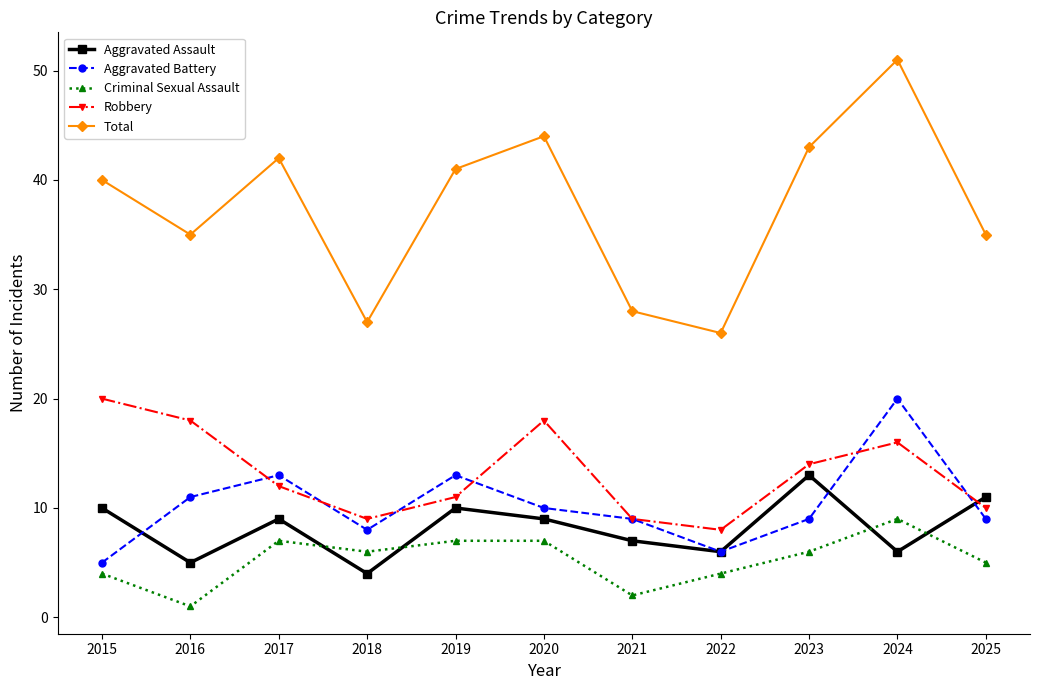

Count the number of data series in this chart.

5